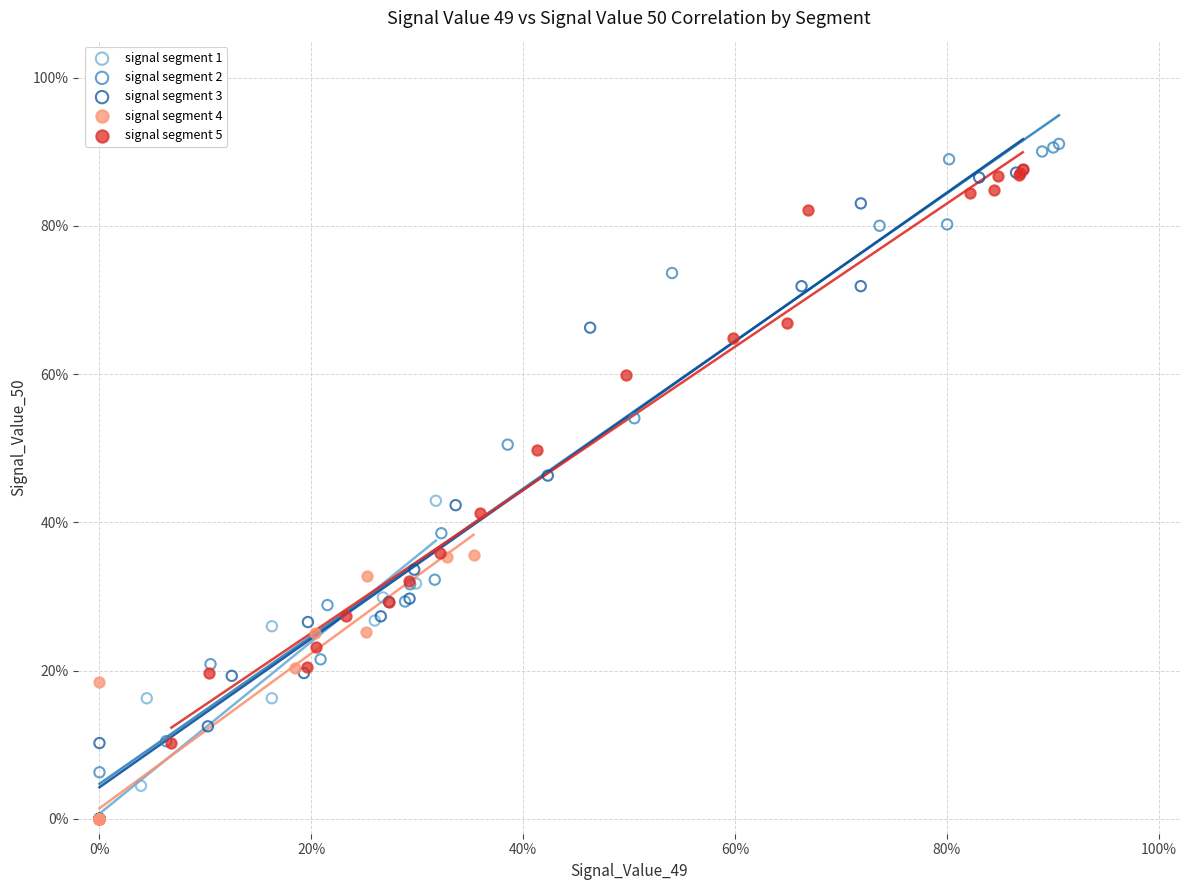

Which series reaches the maximum Y coordinate?

signal segment 2